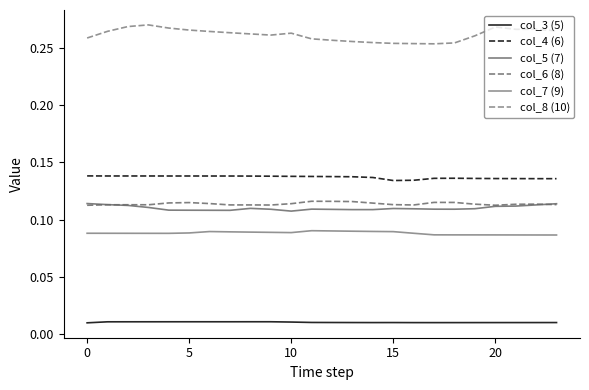

What are all the series names shown in the legend?

col_3 (5), col_4 (6), col_5 (7), col_6 (8), col_7 (9), col_8 (10)